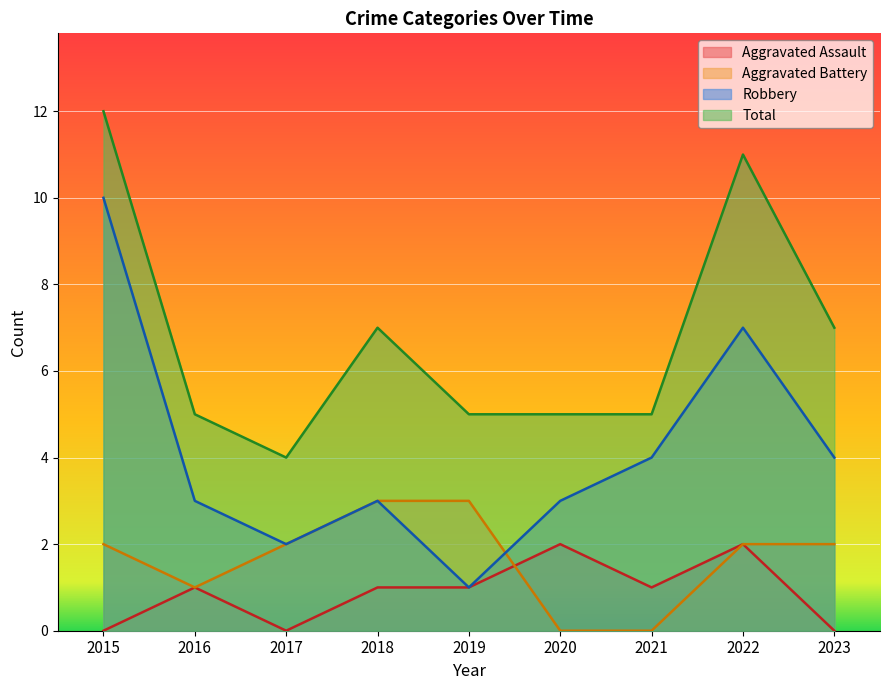

What is the minimum value for Robbery?

1